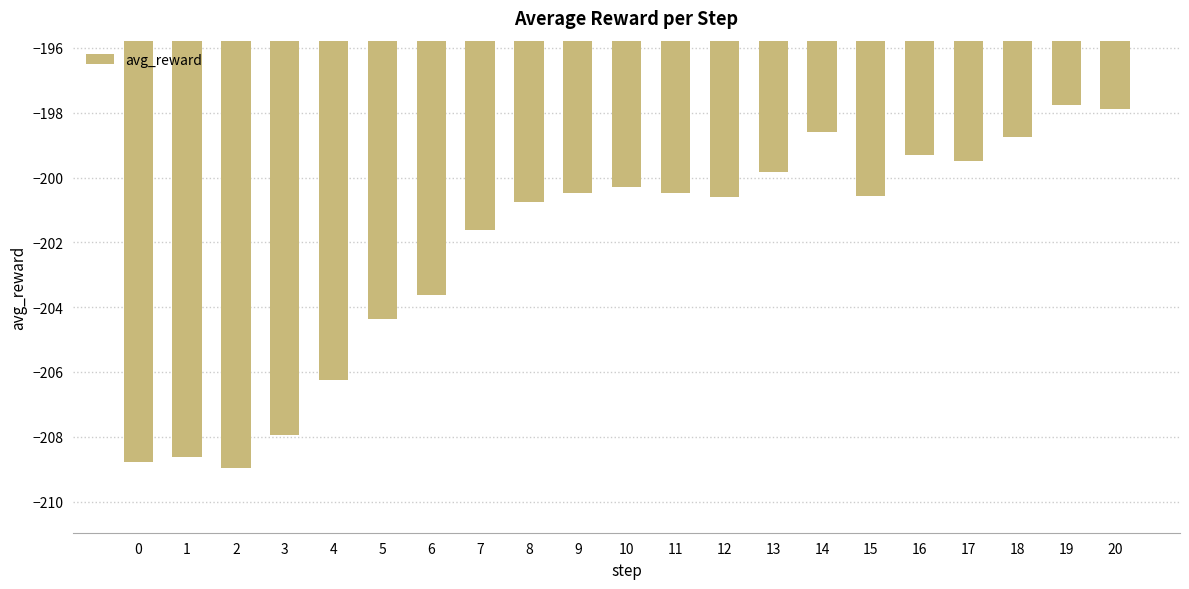

At which label is the value closest to -203?

6